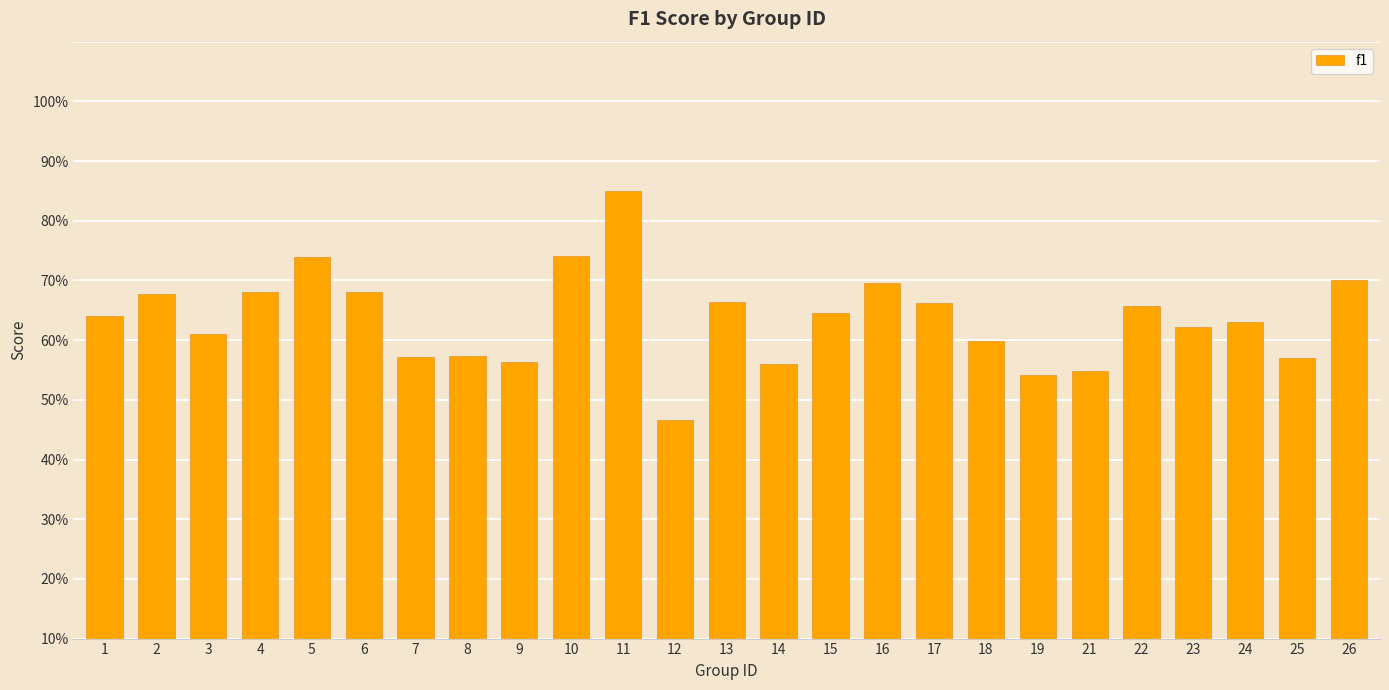

Does the chart contain any negative values?

No